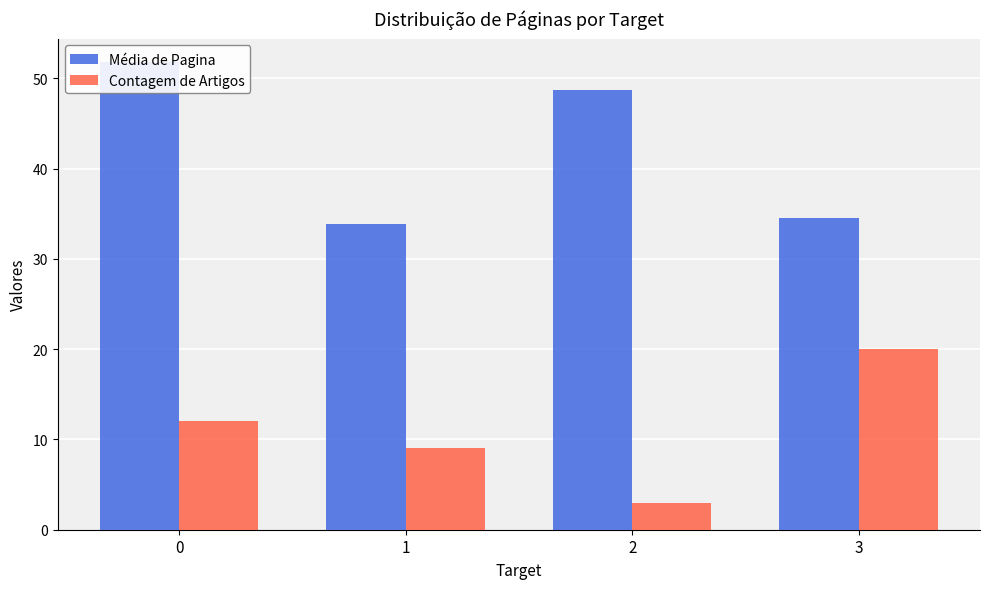

What value does the Média de Pagina series have at 1?

33.9